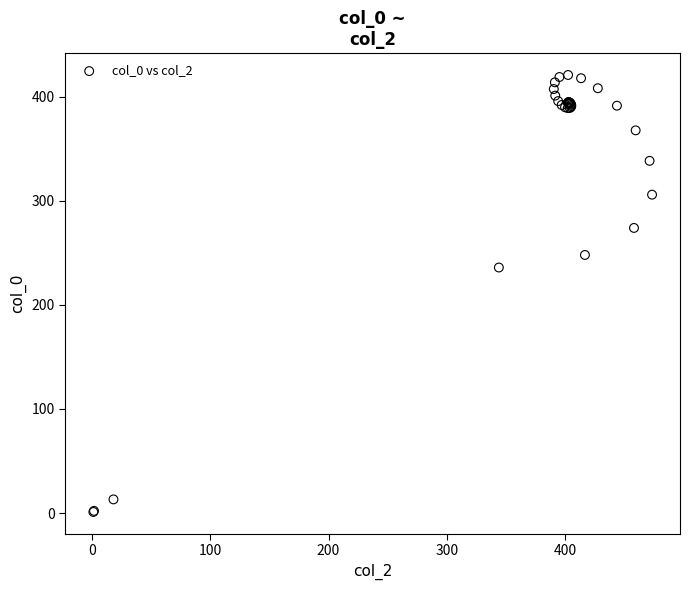

What Y value in the scatter plot is closest to 210?

235.9